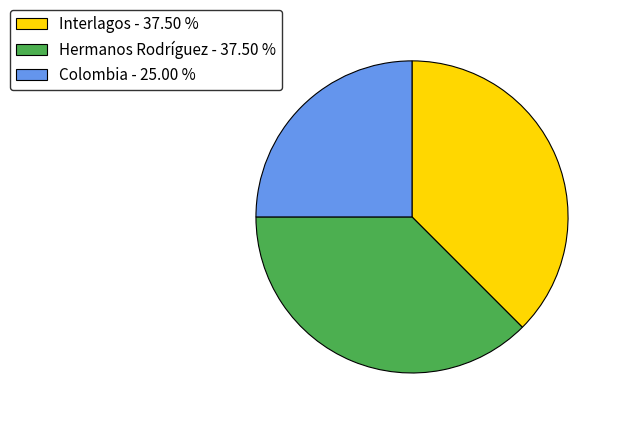

True or false: Interlagos accounts for 38% of the total.

True